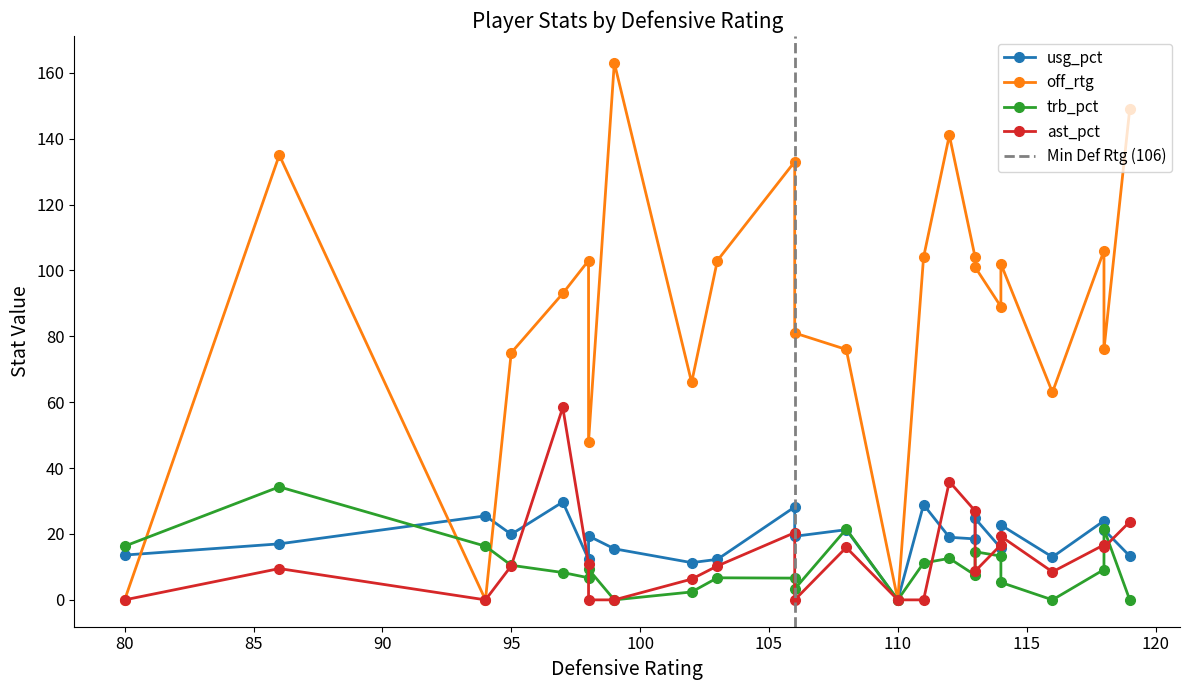

Which series has the largest range (max minus min)?

off_rtg